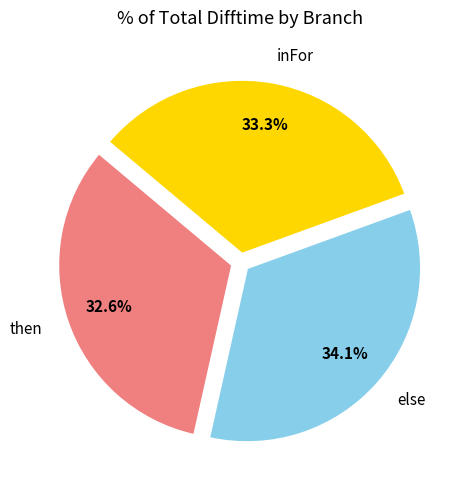

Count the number of slices in the pie.

3